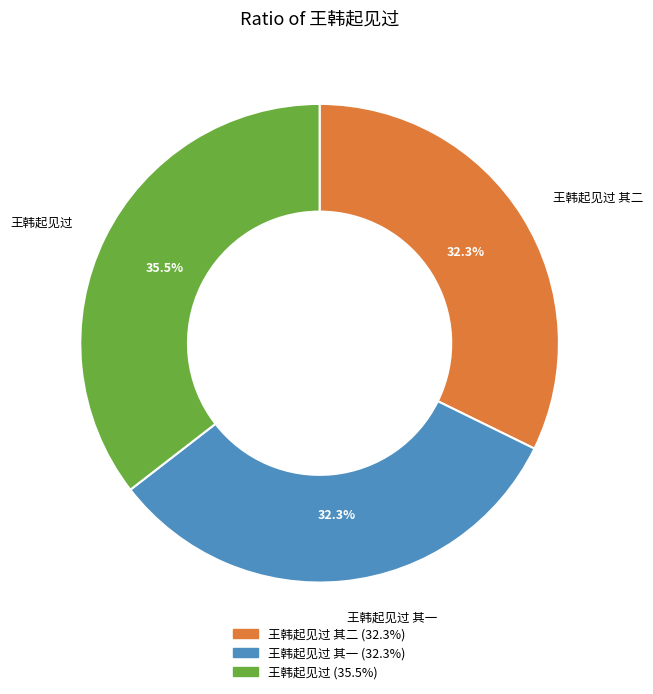

What percentage is the 王韩起见过 其二 slice, to the nearest percent?

32%